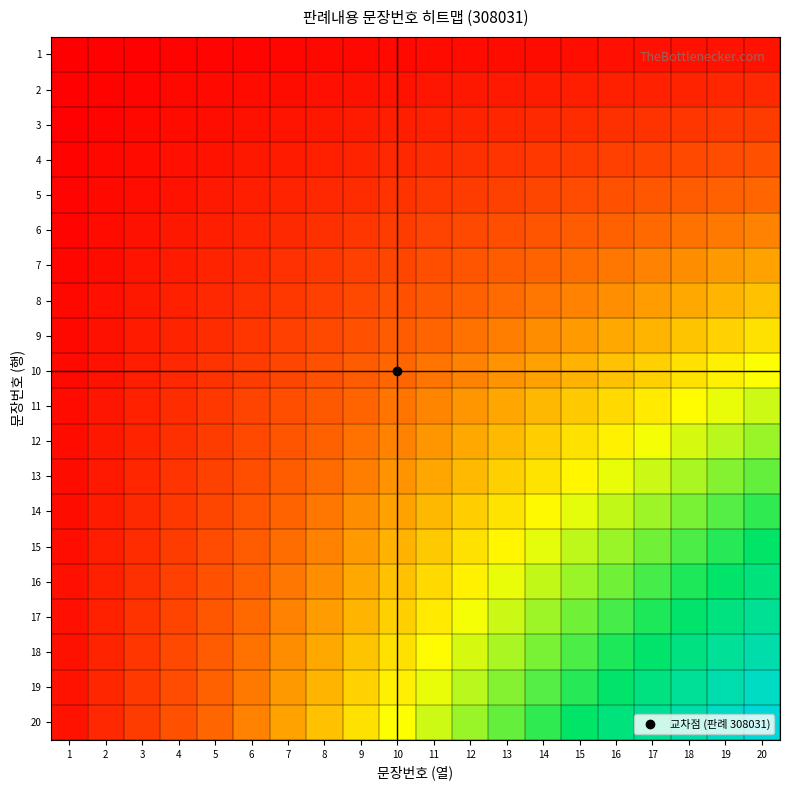

At how many categories does at least one series exceed 0?

20